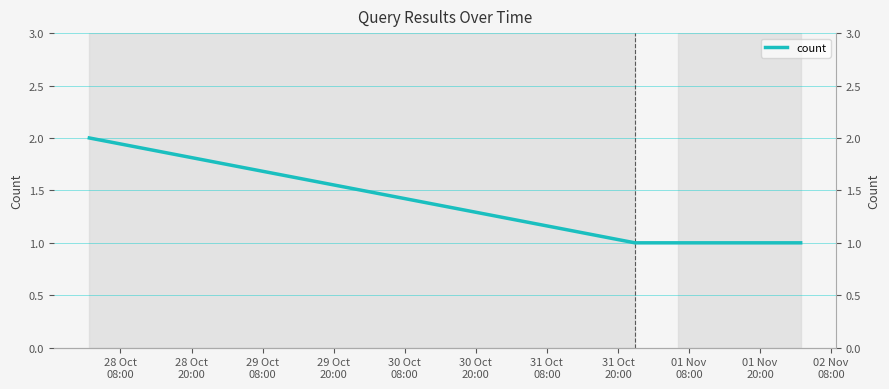

Which has a higher value, 28 Oct
20:00 or 28 Oct
08:00?

28 Oct
08:00